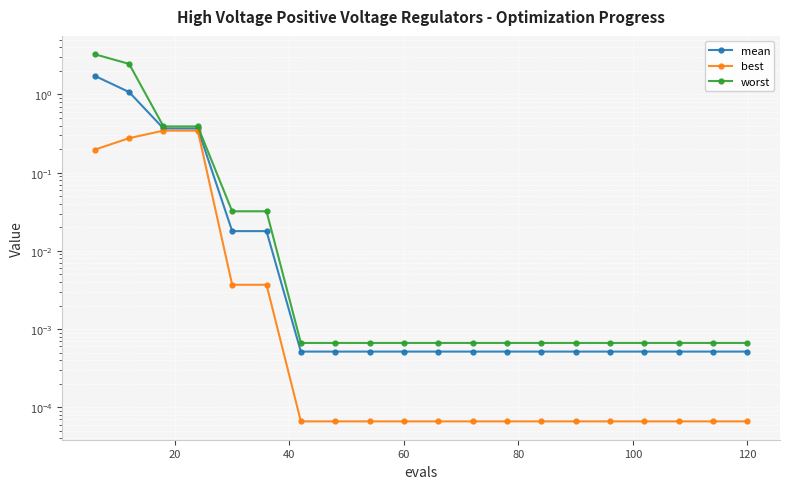

Which category has the lowest value in the worst series?

120